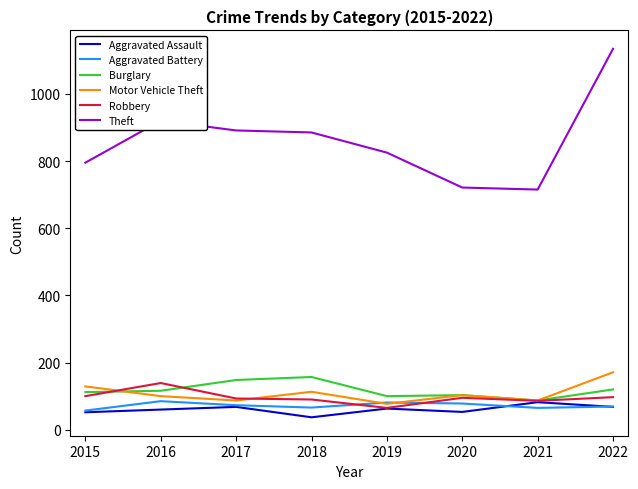

True or false: Burglary and Aggravated Battery cross at least once.

False